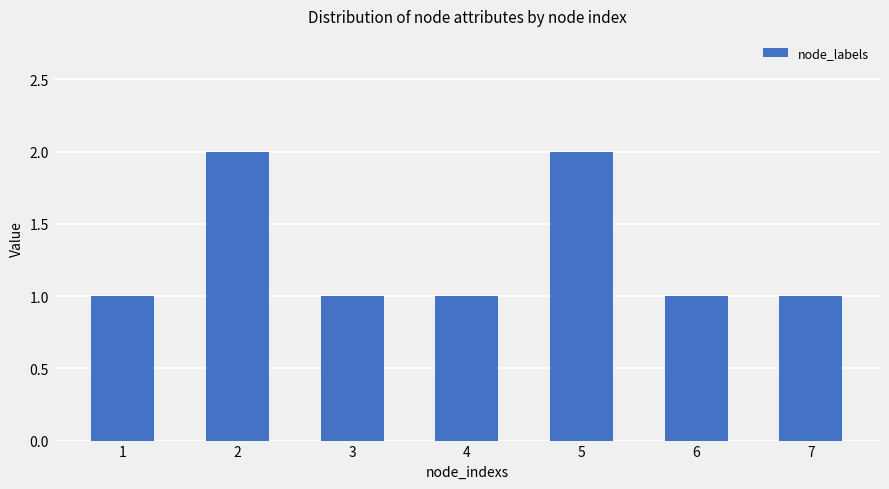

Reading left to right, extract all data points from this chart.

1=1	2=2	3=1	4=1	5=2	6=1	7=1